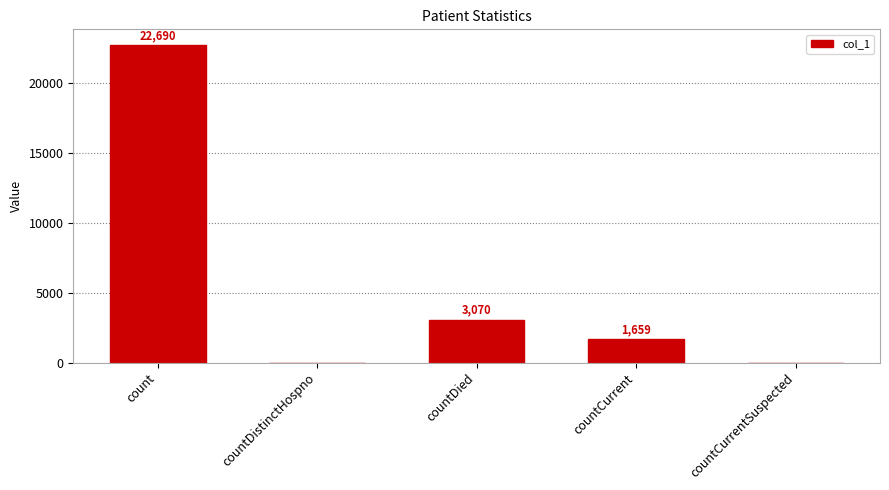

At which label does the data first exceed 1659?

count